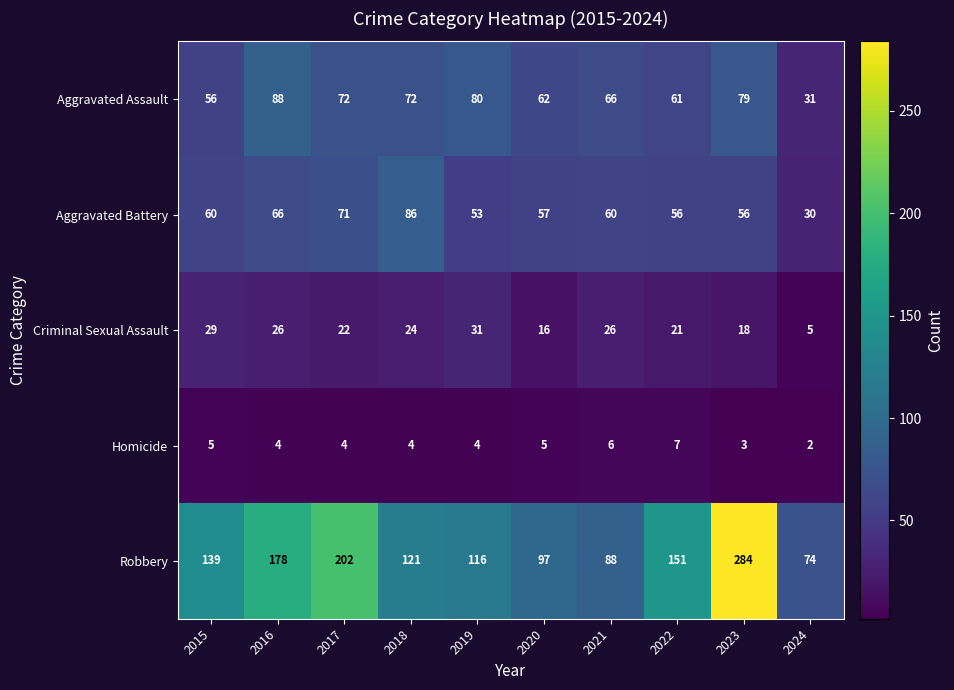

At which label is Aggravated Battery closest to 58?

2020